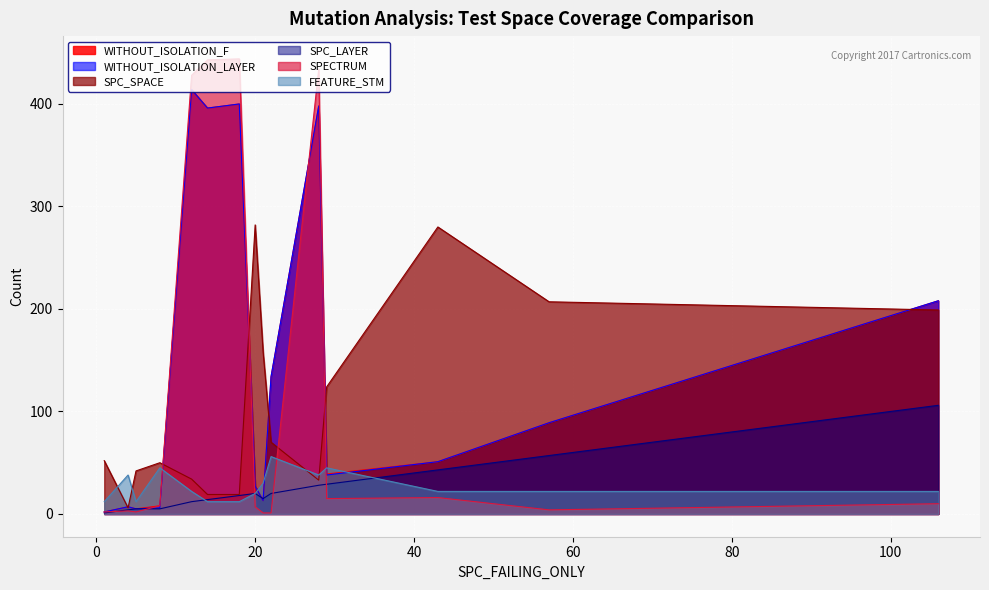

Which series has the largest range (max minus min)?

SPECTRUM